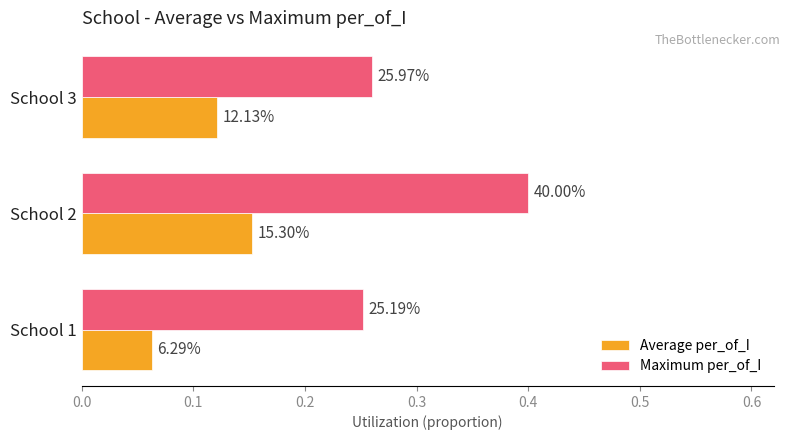

What is the highest value of the Maximum per_of_I series?

0.4